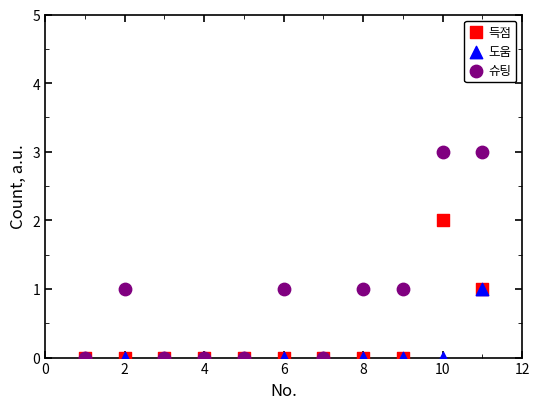

Which series has the widest spread of Y values?

슈팅